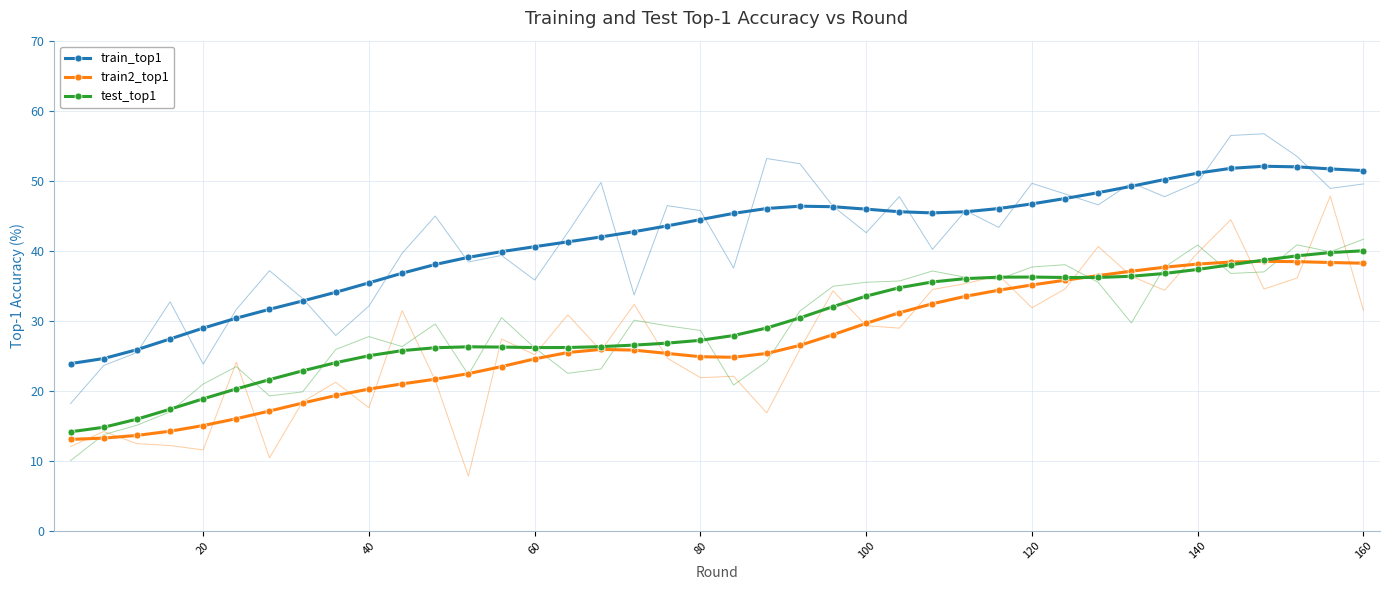

What is the lowest value of the train2_top1 series?

13.0